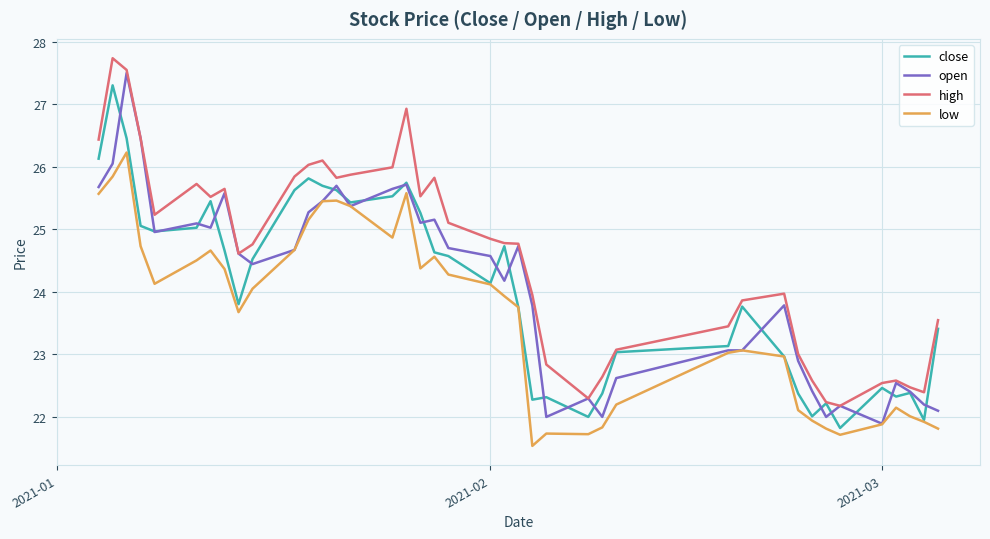

What is the lowest value of the high series?

22.2